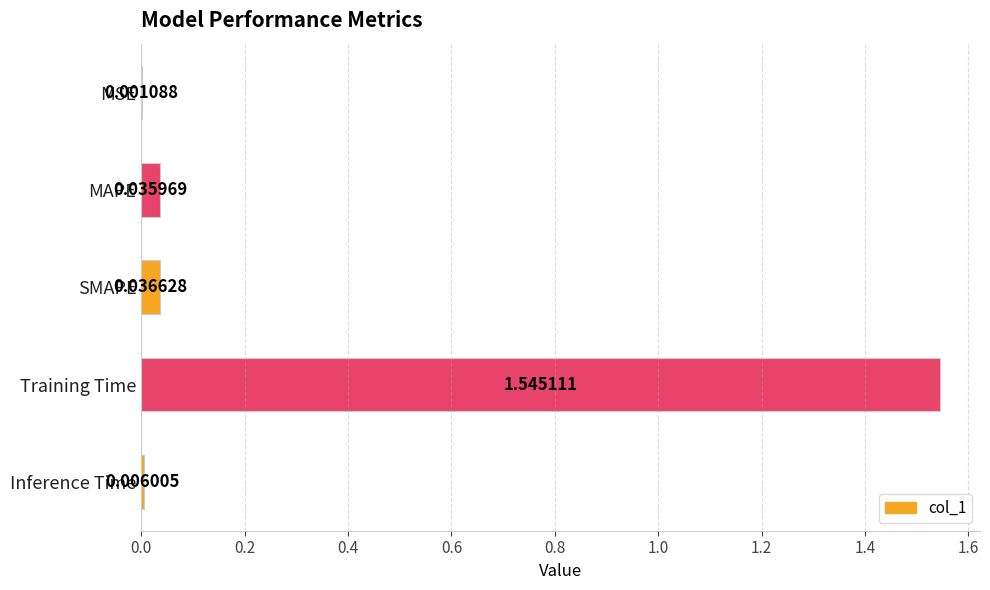

Where is the data nearest to the value 0?

MSE